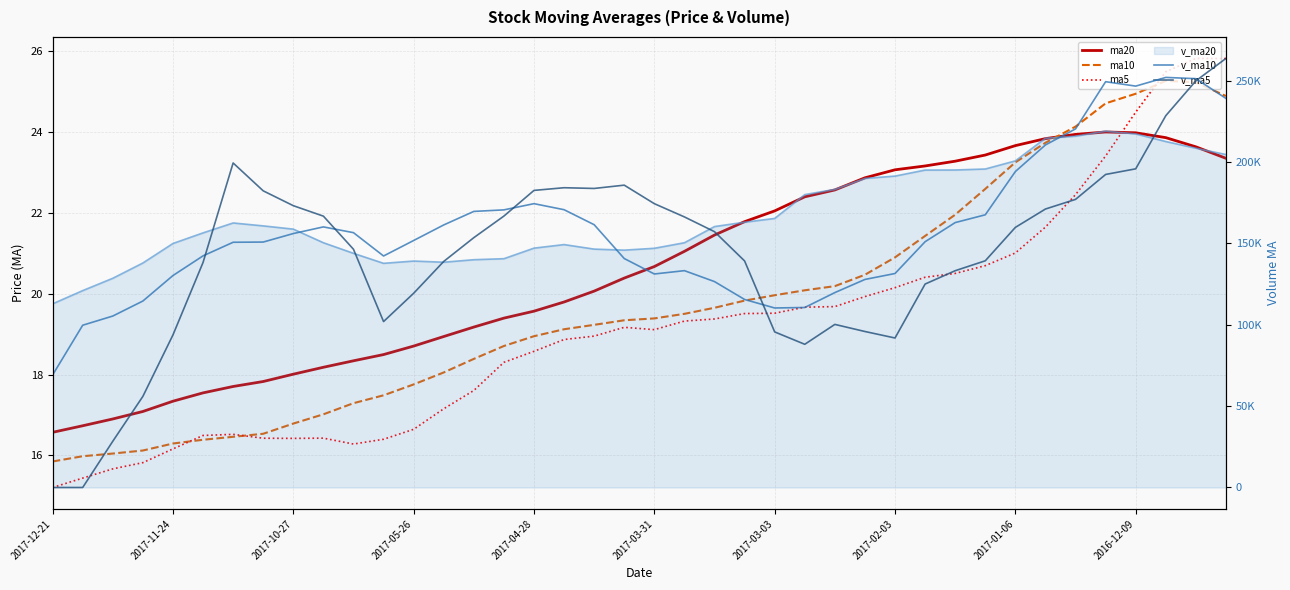

Which series has the largest total across all categories?

v_ma10